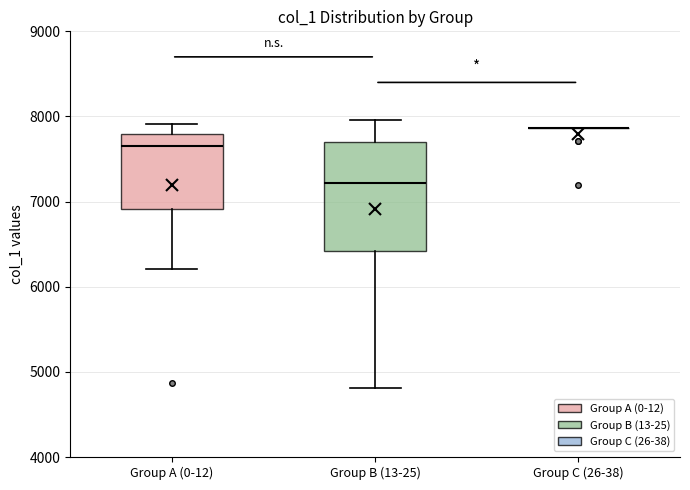

Where does the upper whisker of the box for Group B (13-25) end on the y-axis? The values are not printed on the chart, so give them approximately, as read against the axis.

8000